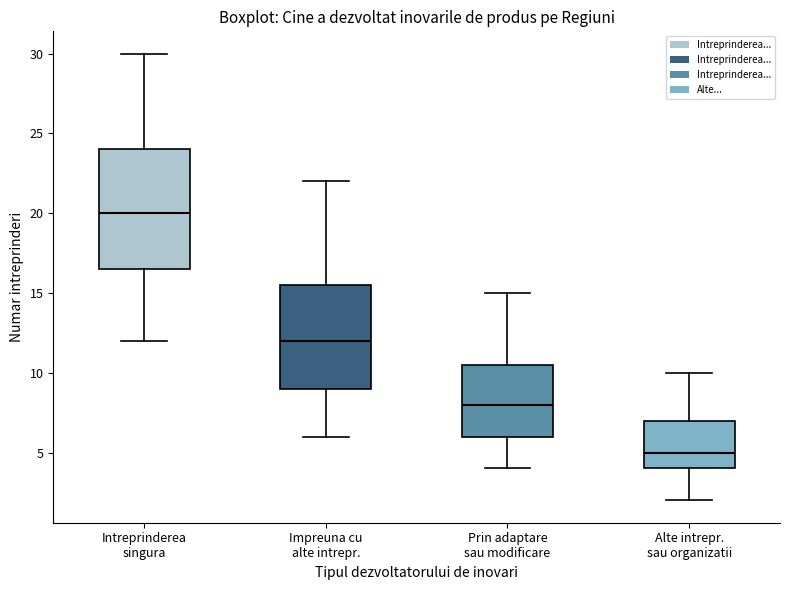

Where does the median line of the box for Alte intrepr. sau organizatii sit on the y-axis? The values are not printed on the chart, so give them approximately, as read against the axis.

5.0